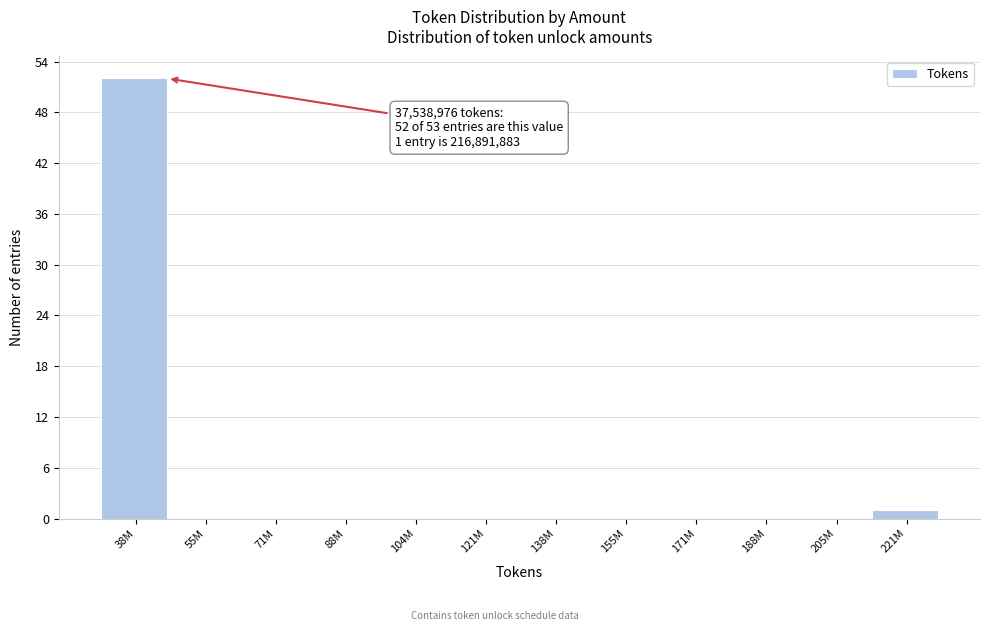

Reading left to right, extract all data points from this chart.

38M=52	55M=0	71M=0	88M=0	104M=0	121M=0	138M=0	155M=0	171M=0	188M=0	205M=0	221M=1